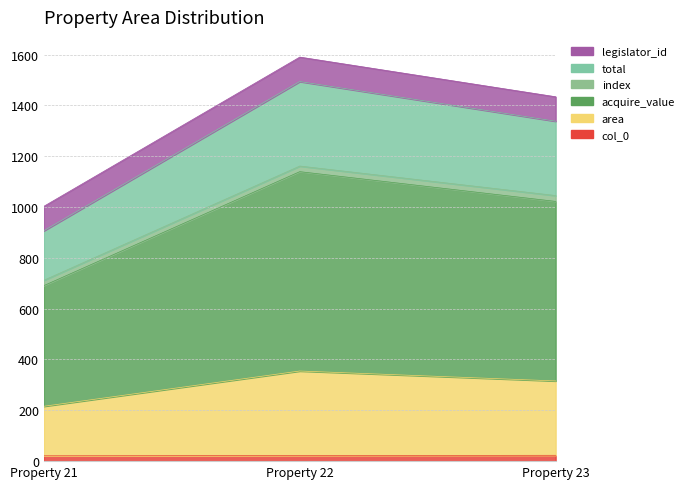

At how many categories does at least one series exceed 399?

3